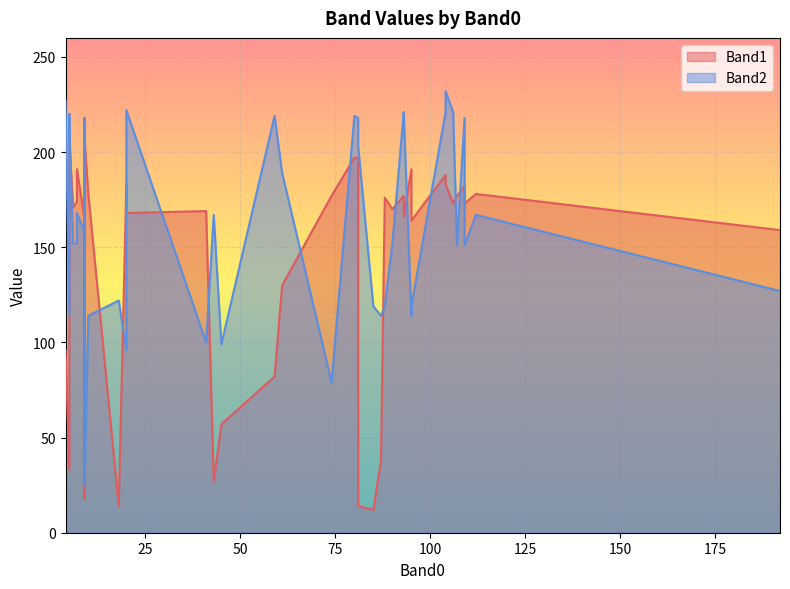

What is the difference between the second highest and minimum values in the Band2 series?

202